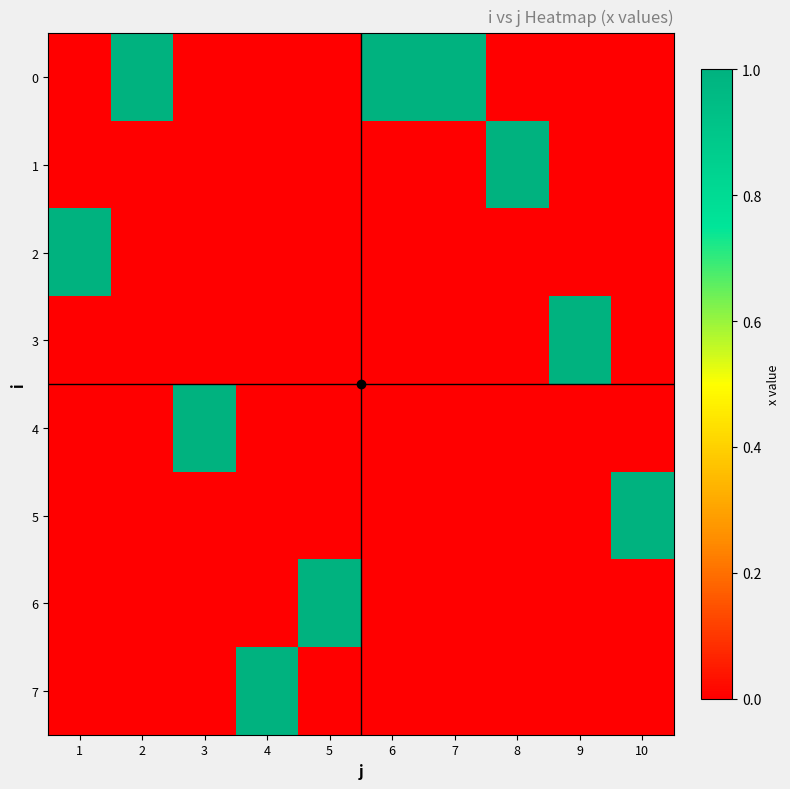

At how many categories does at least one series exceed 0?

10